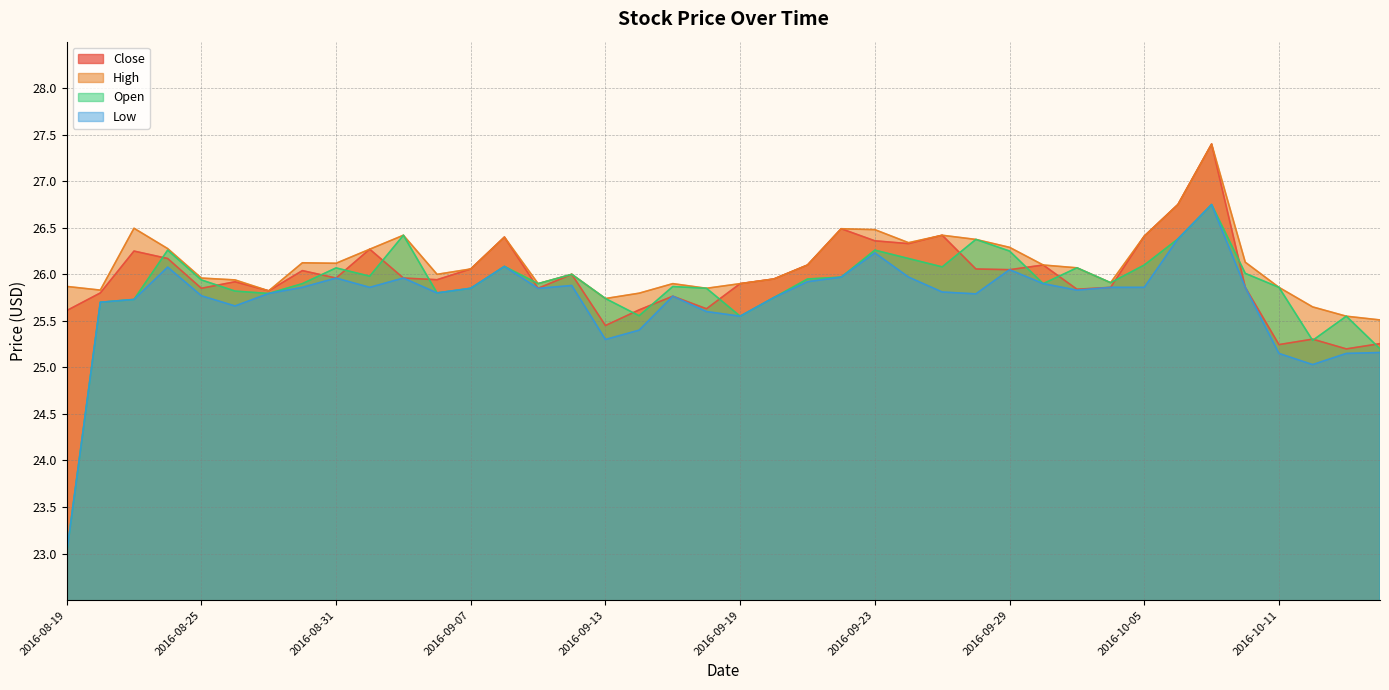

How many lines are shown in the chart?

4